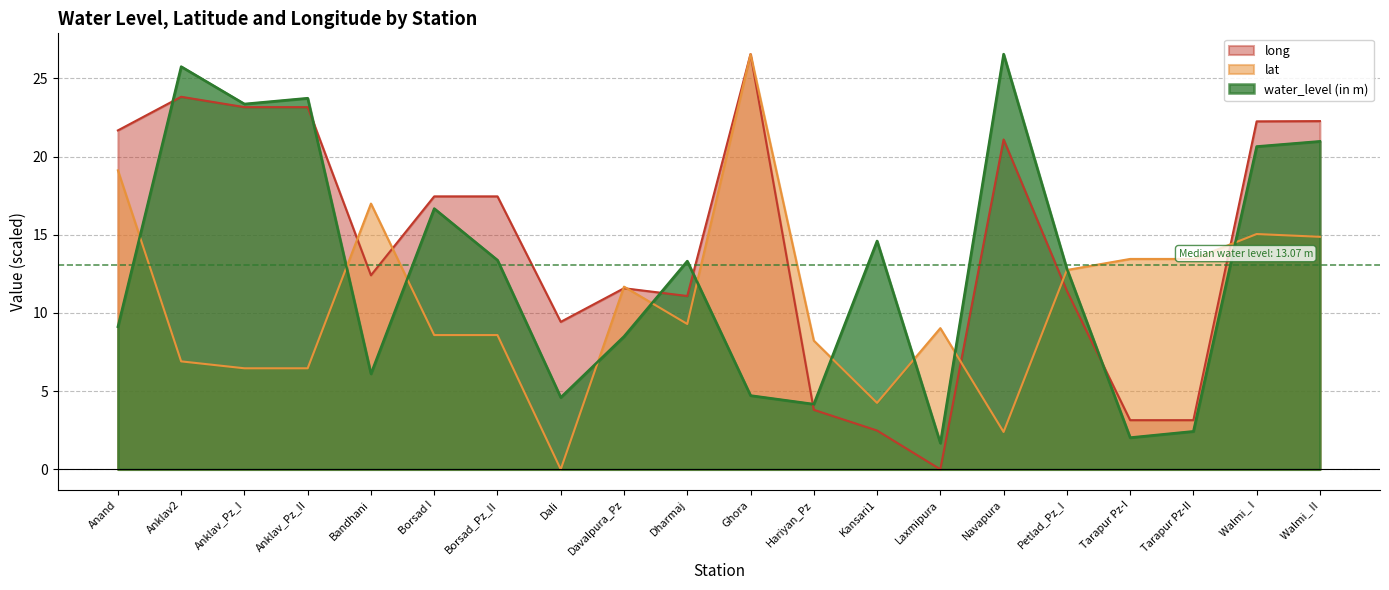

How many series are shown in this chart?

3